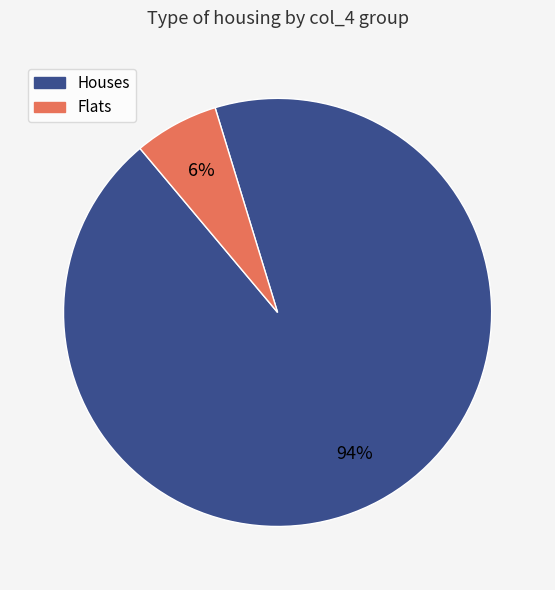

Does any single category account for the majority?

Yes